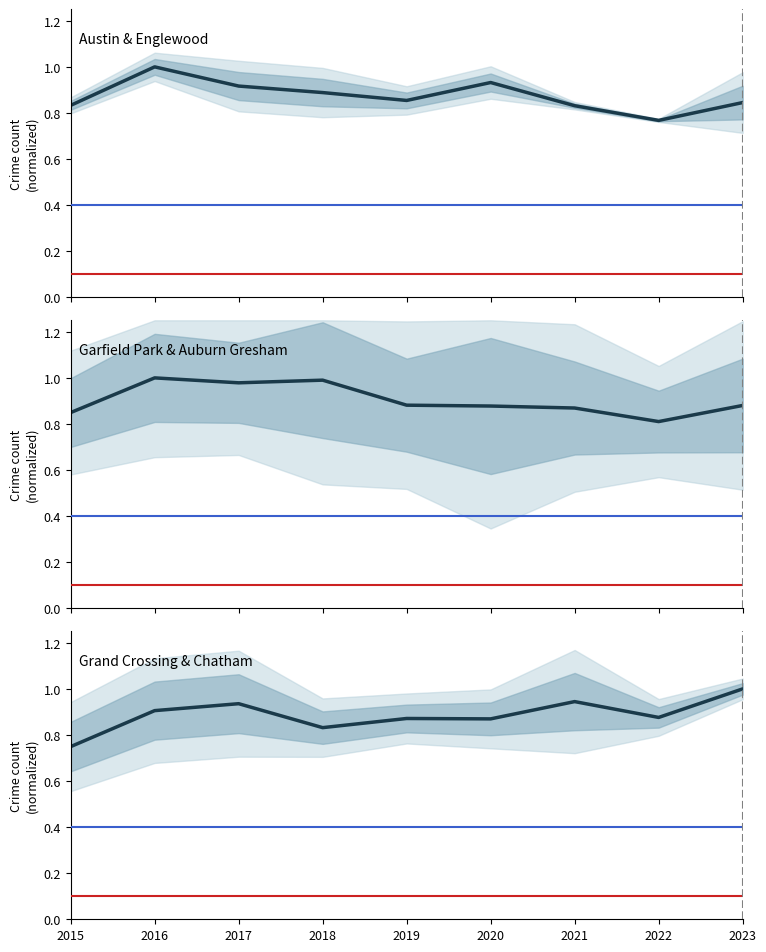

Does the chart have visible grid lines?

No